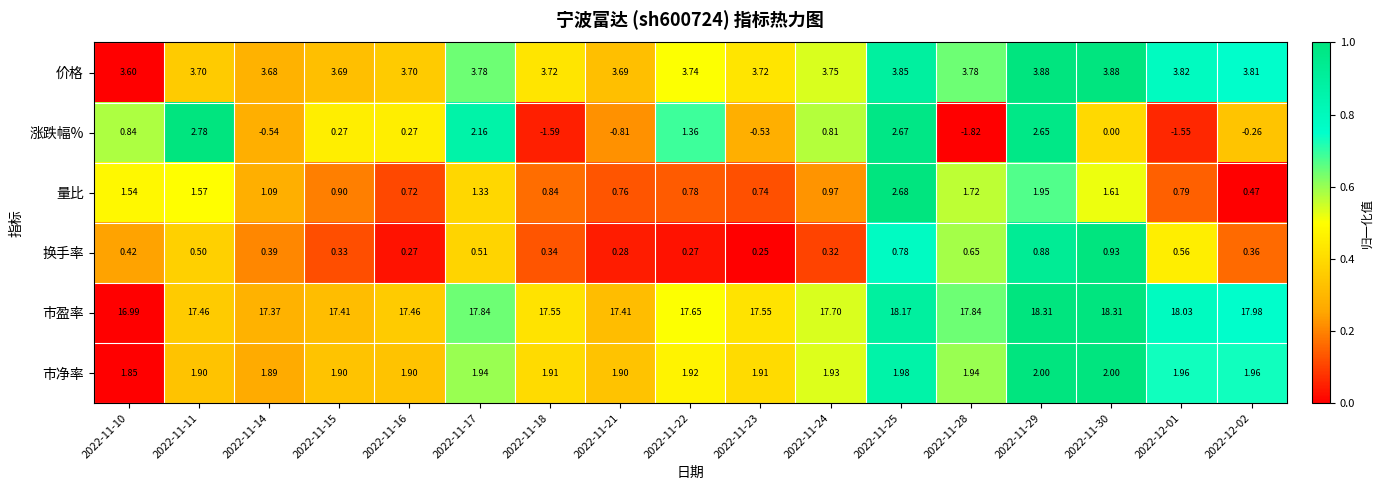

Count the number of categories in the chart.

17